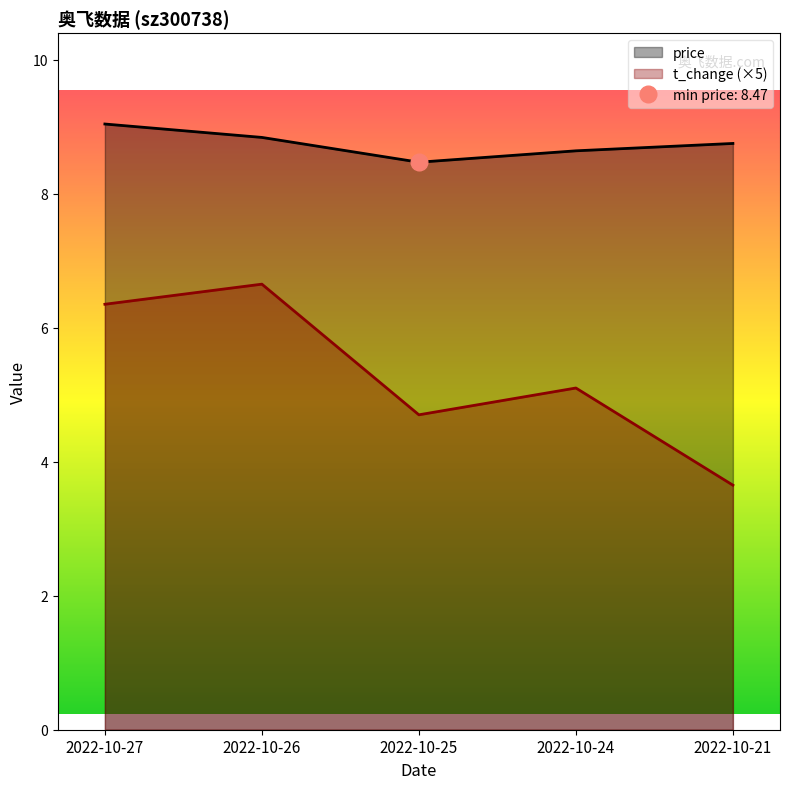

How many interior local valleys does the t_change series have?

1